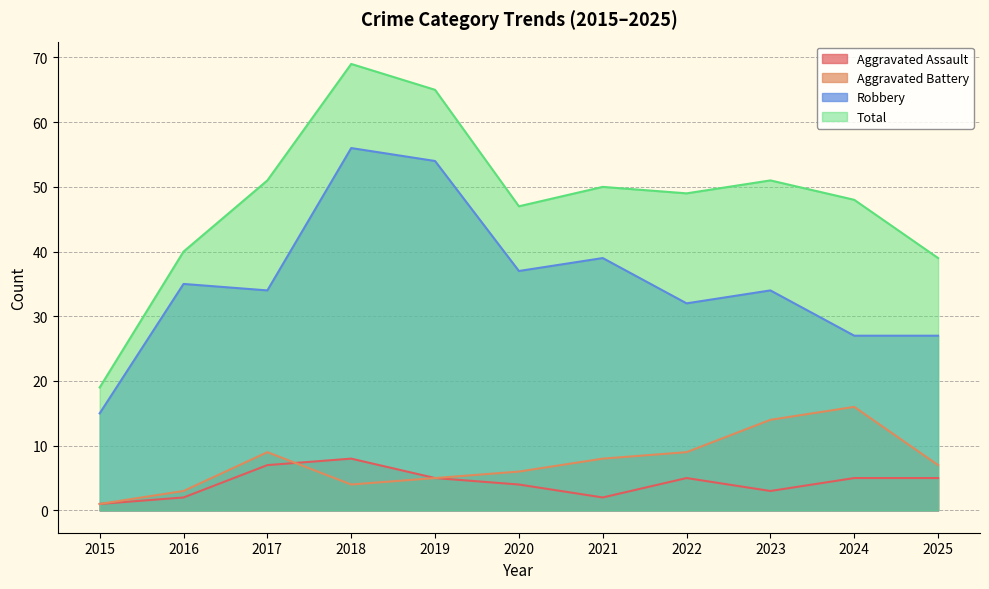

Which series has the widest spread of values?

Total